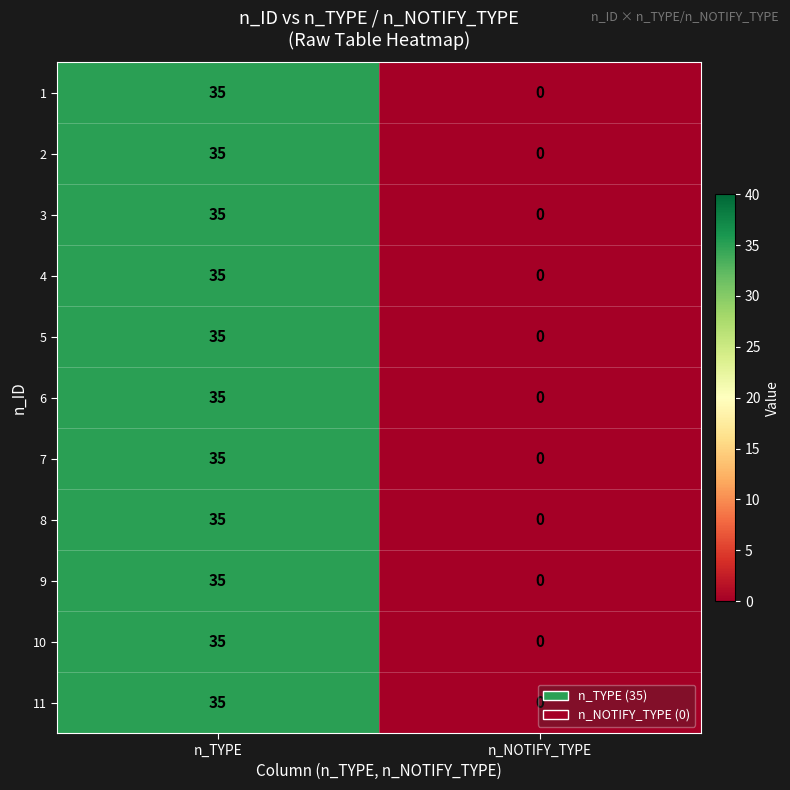

The value of 9 at n_NOTIFY_TYPE is 19. True or false?

False